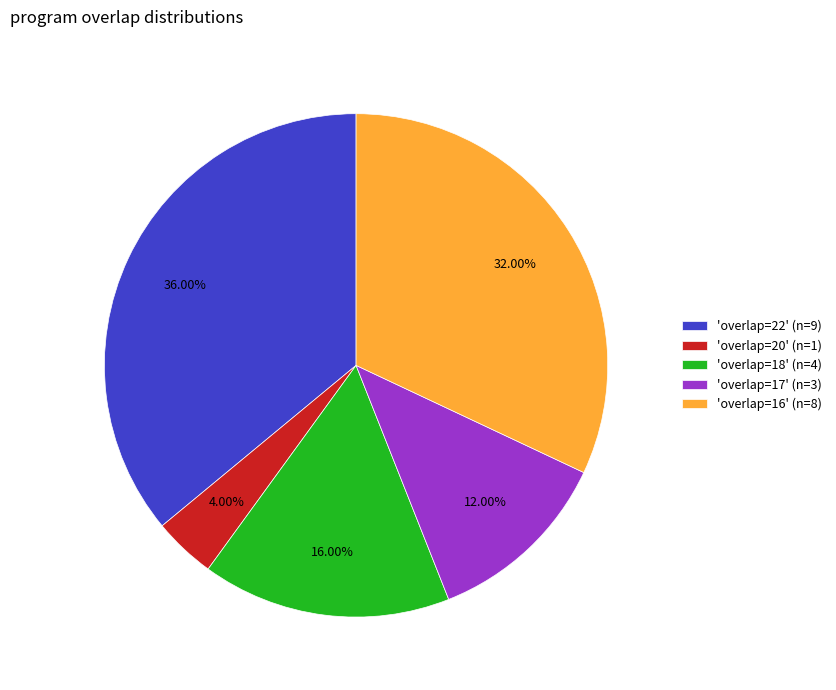

Rank the categories by value from lowest to highest.

'overlap=20' (n=1), 'overlap=17' (n=3), 'overlap=18' (n=4), 'overlap=16' (n=8), 'overlap=22' (n=9)